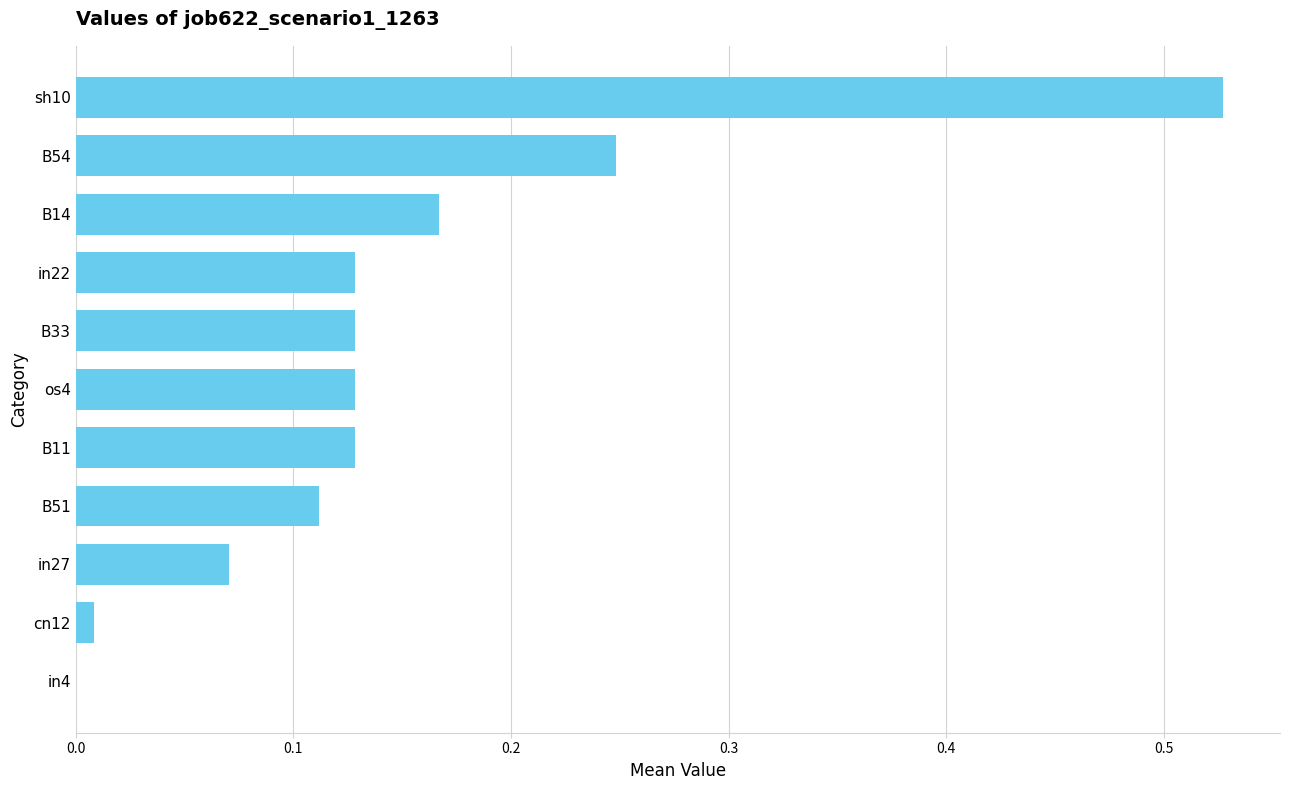

What is the sum of the values at B51 and B54?

0.4